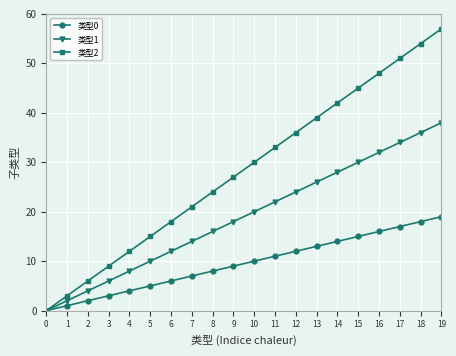

How many series are shown in this chart?

3